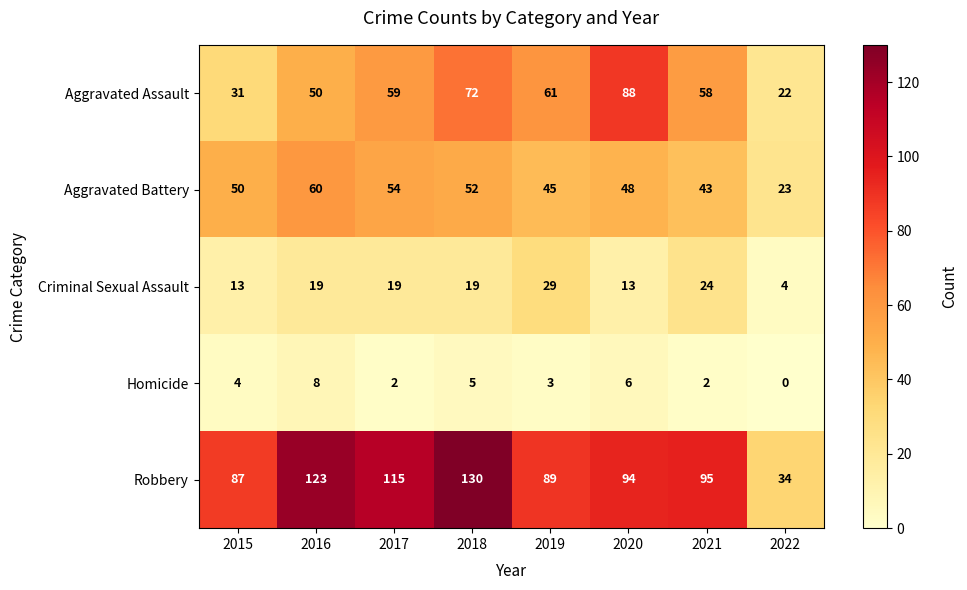

At 2021, list the series in order from smallest to largest.

Homicide, Criminal Sexual Assault, Aggravated Battery, Aggravated Assault, Robbery